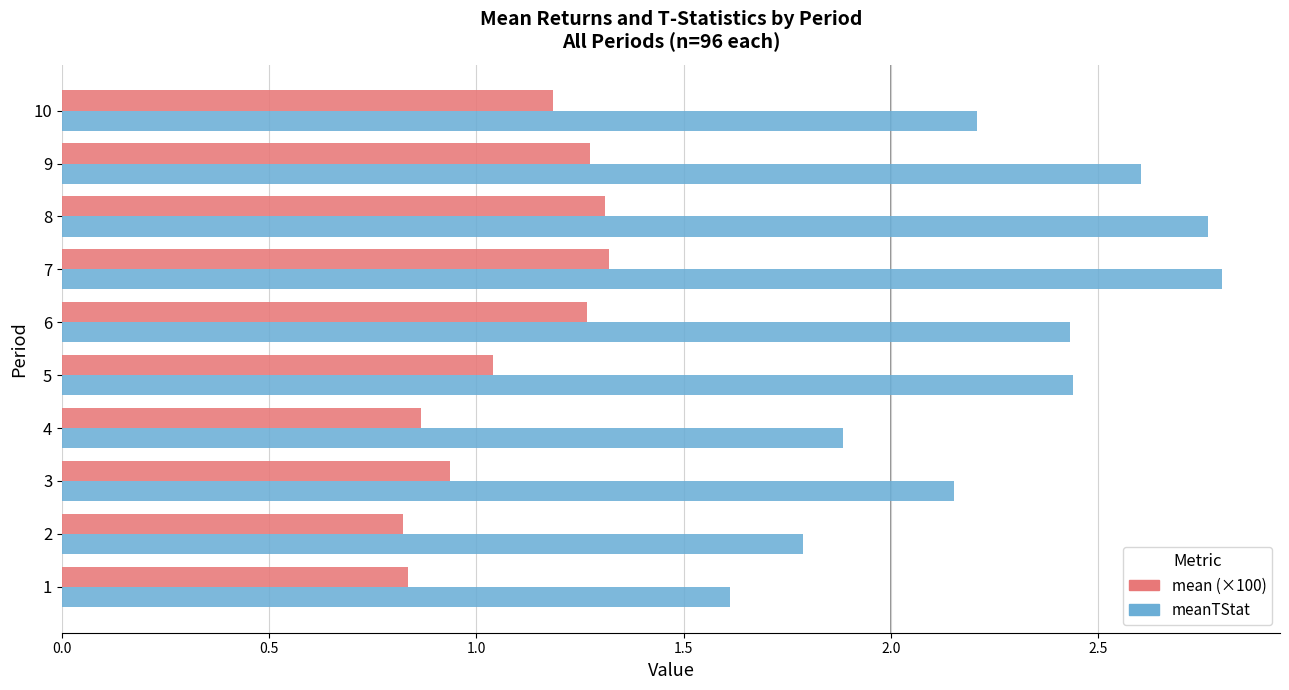

Rank the series by their average value, from highest to lowest.

meanTStat, mean (×100)